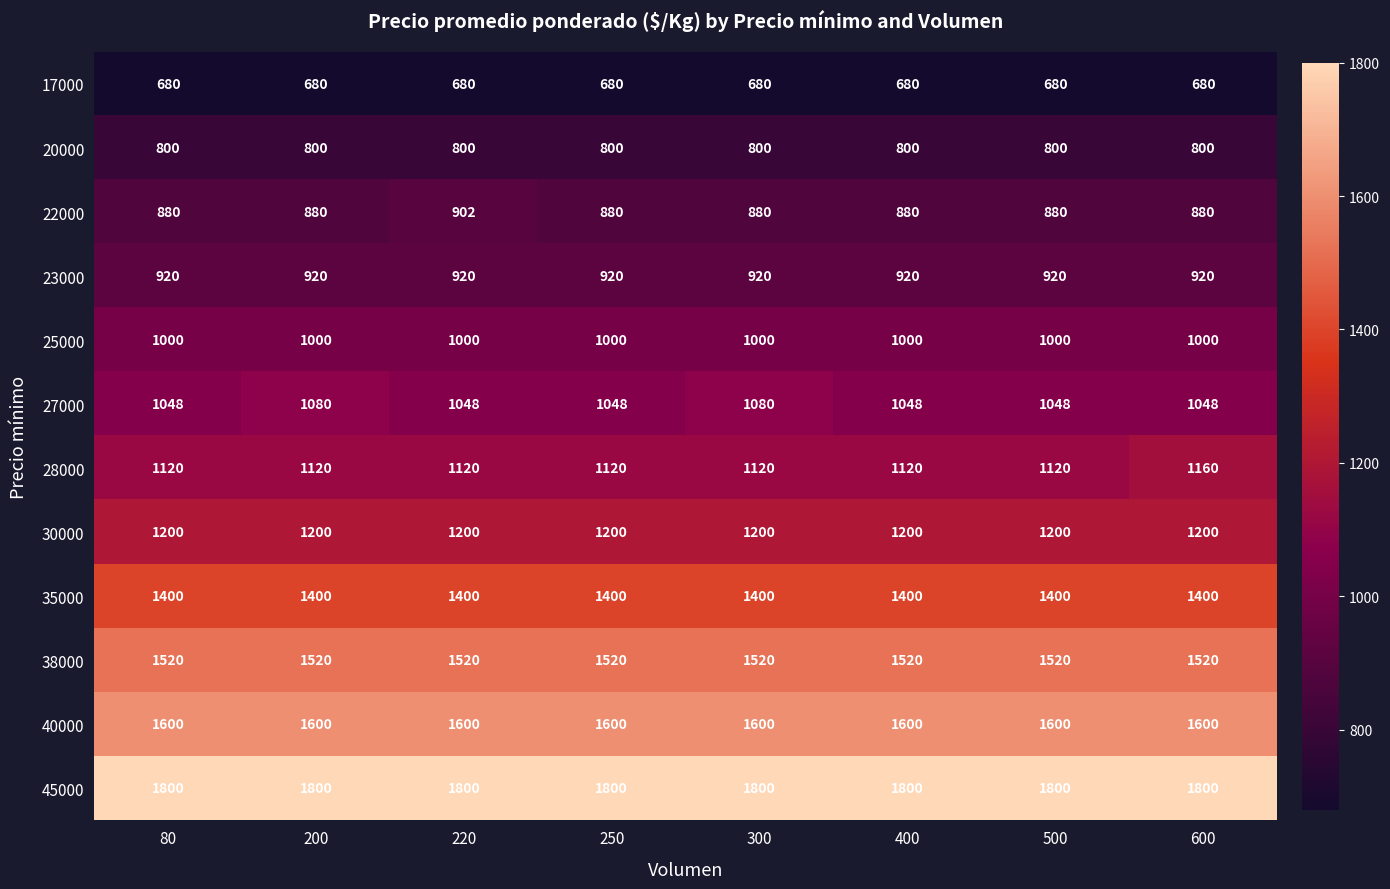

What is the minimum value shown in the chart?

680